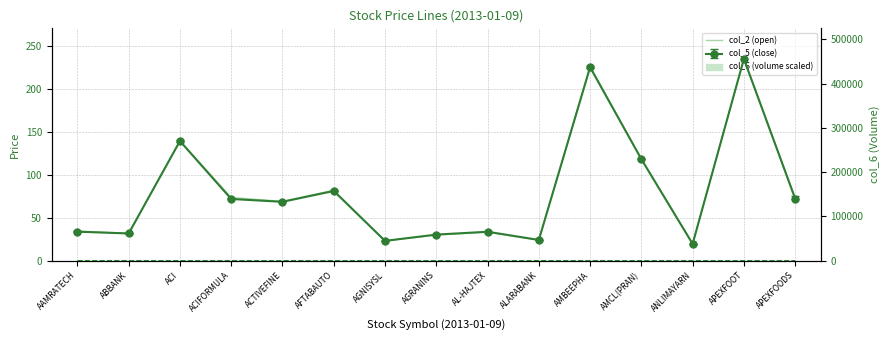

Reading left to right, extract all data points from this chart.

34.5	31.9	139.5	73.5	69.1	82.0	23.1	30.0	33.2	23.9	226.0	118.1	19.7	234.9	73.5